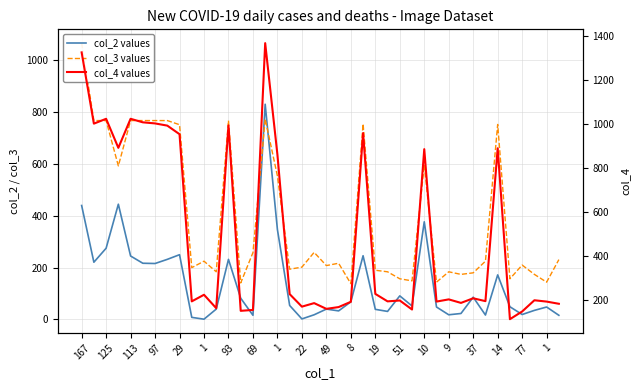

What is the sum of the col_2 values values at 29 and 26?

139